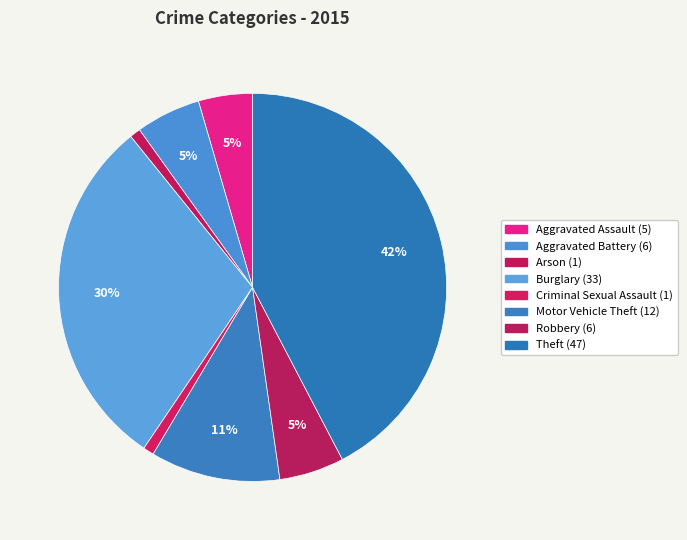

What percentage is the Theft slice, to the nearest percent?

42%